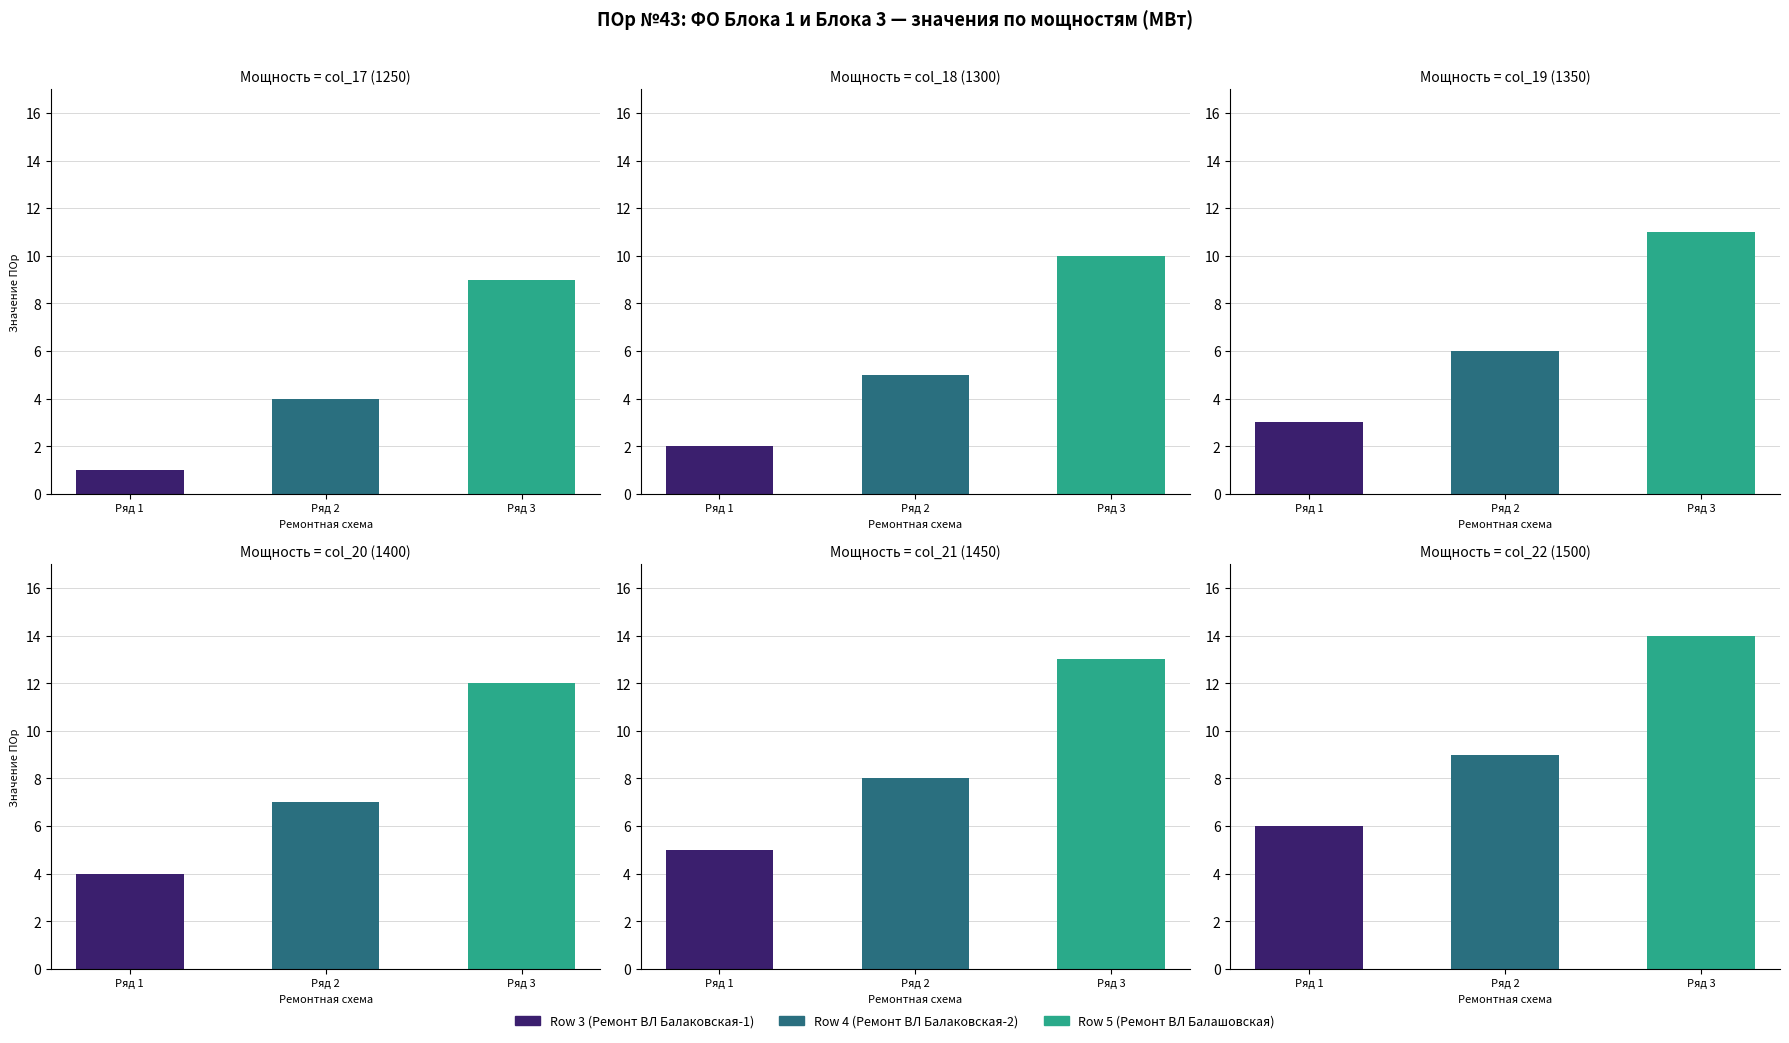

What is the difference between the Row 4 (Ремонт ВЛ Балаковская-2) values at col_17 (1250) and col_20 (1400)?

3